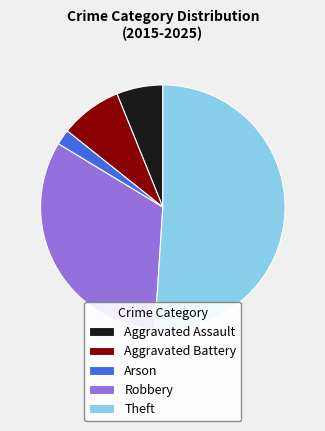

The Aggravated Assault slice represents 16% of the pie. True or false?

False